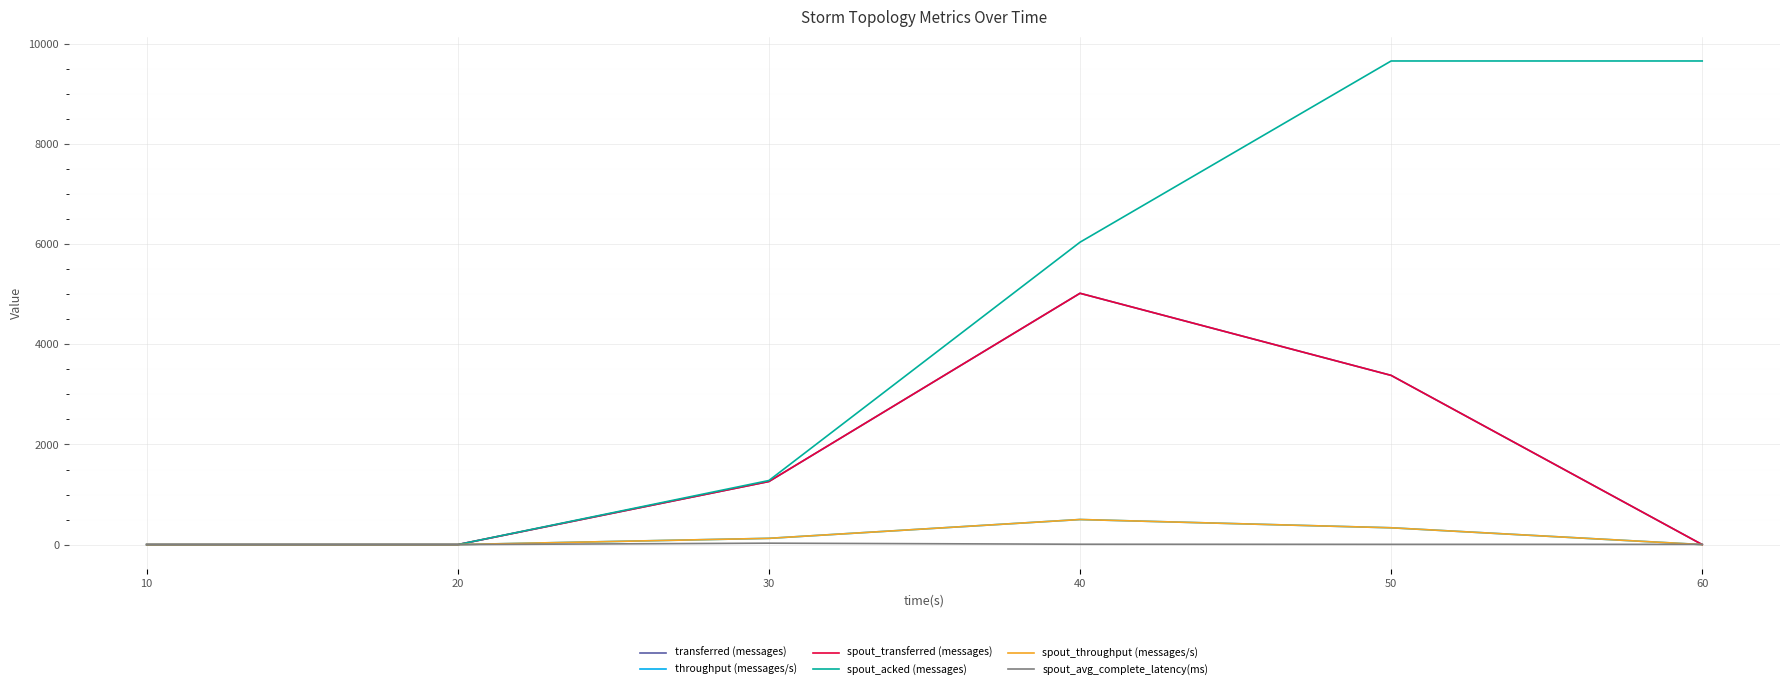

Rank the categories by throughput (messages/s) value from lowest to highest.

10, 20, 60, 30, 50, 40